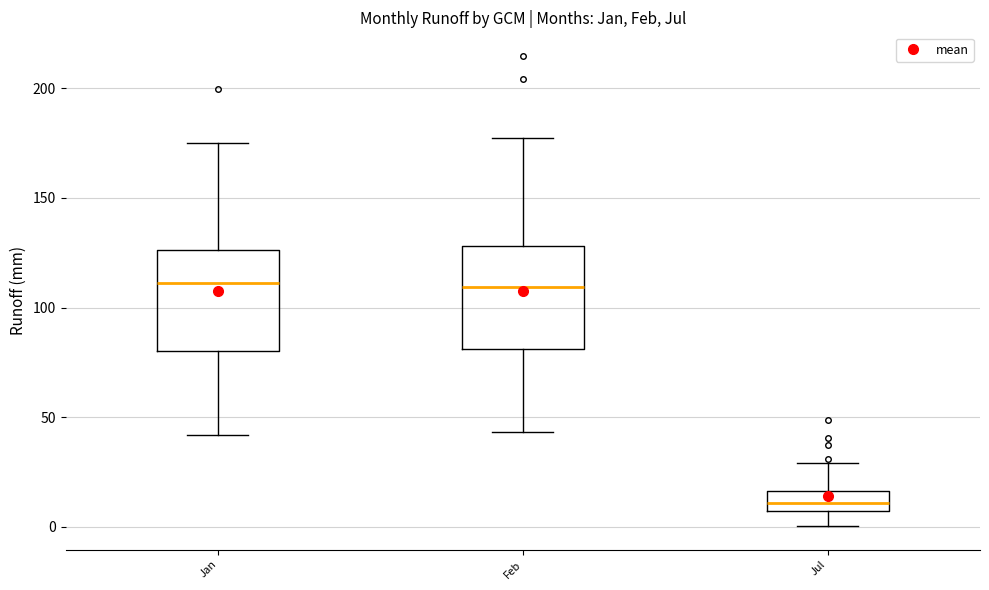

Which box has the lowest median line?

Jul